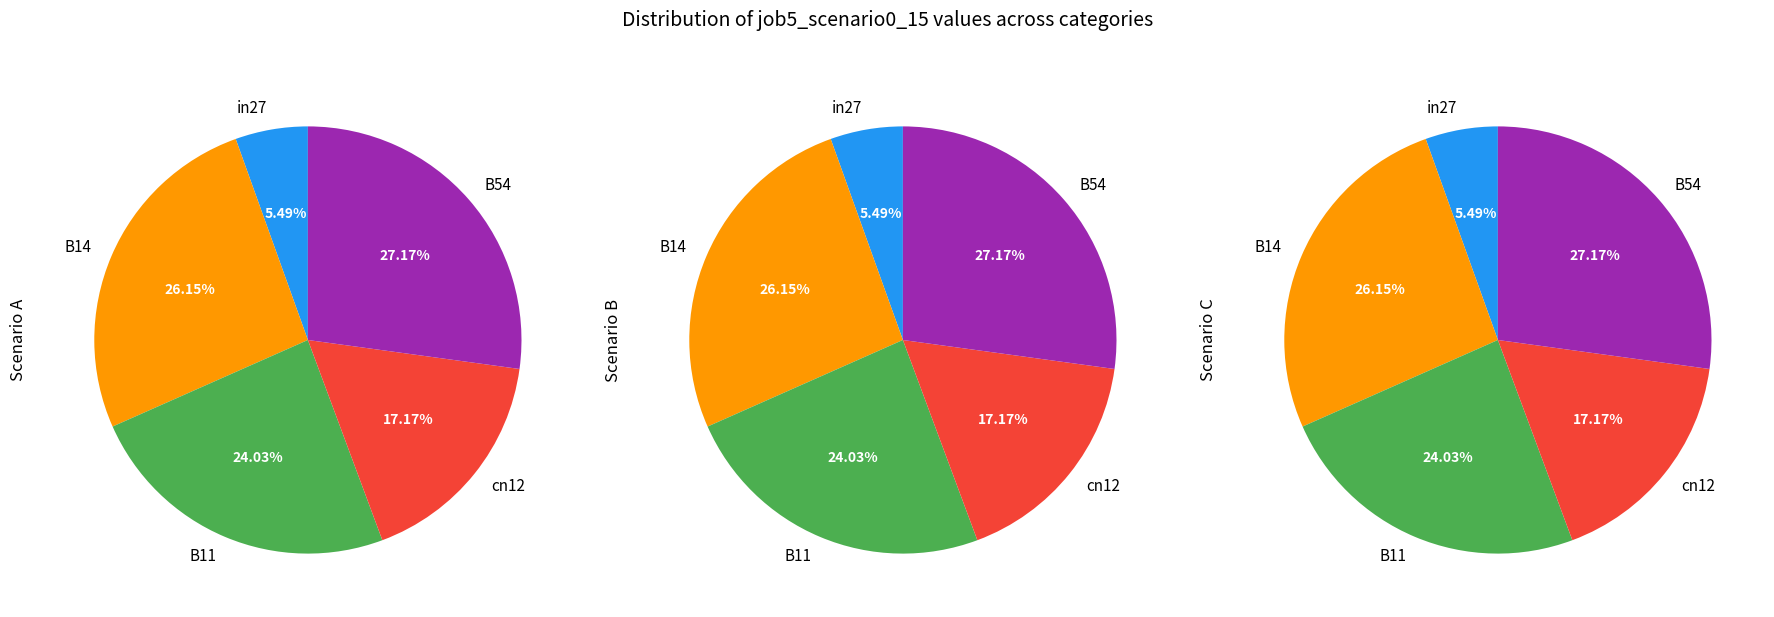

What is the smallest slice in the pie chart?

in27